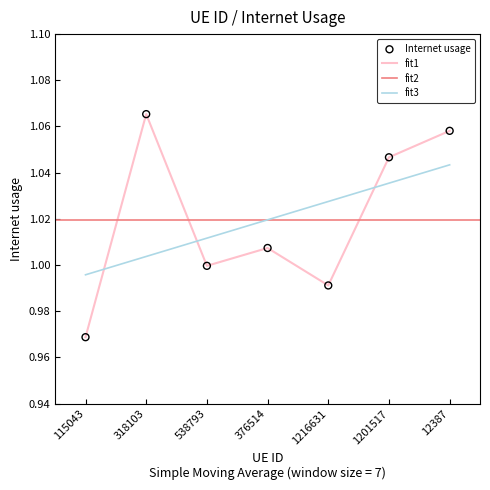

What is the change in value from 1216631 to 1201517?

+0.1